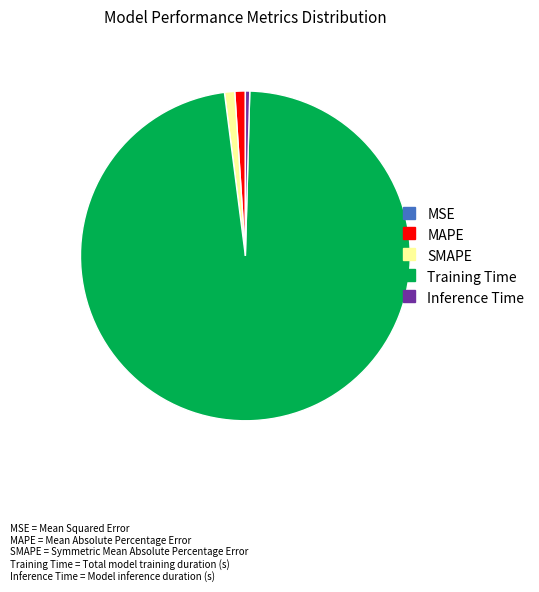

True or false: Inference Time accounts for 9% of the total.

False